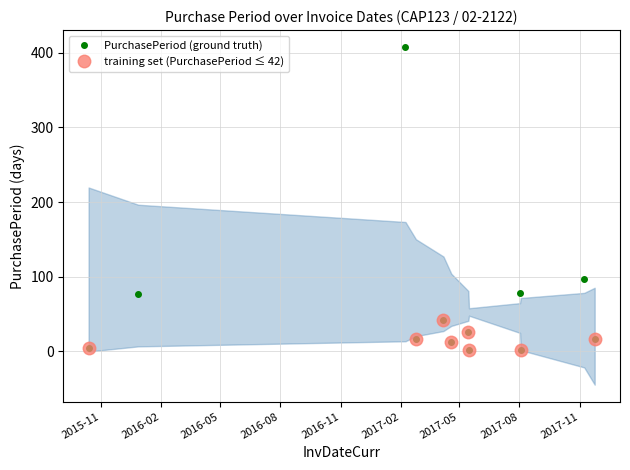

List the labels in order of value, smallest first.

2017-05-16, 2017-08-03, 2015-10-13, 2017-04-19, 2017-02-24, 2017-11-24, 2017-05-15, 2017-04-07, 2015-12-28, 2017-08-02, 2017-11-08, 2017-02-08